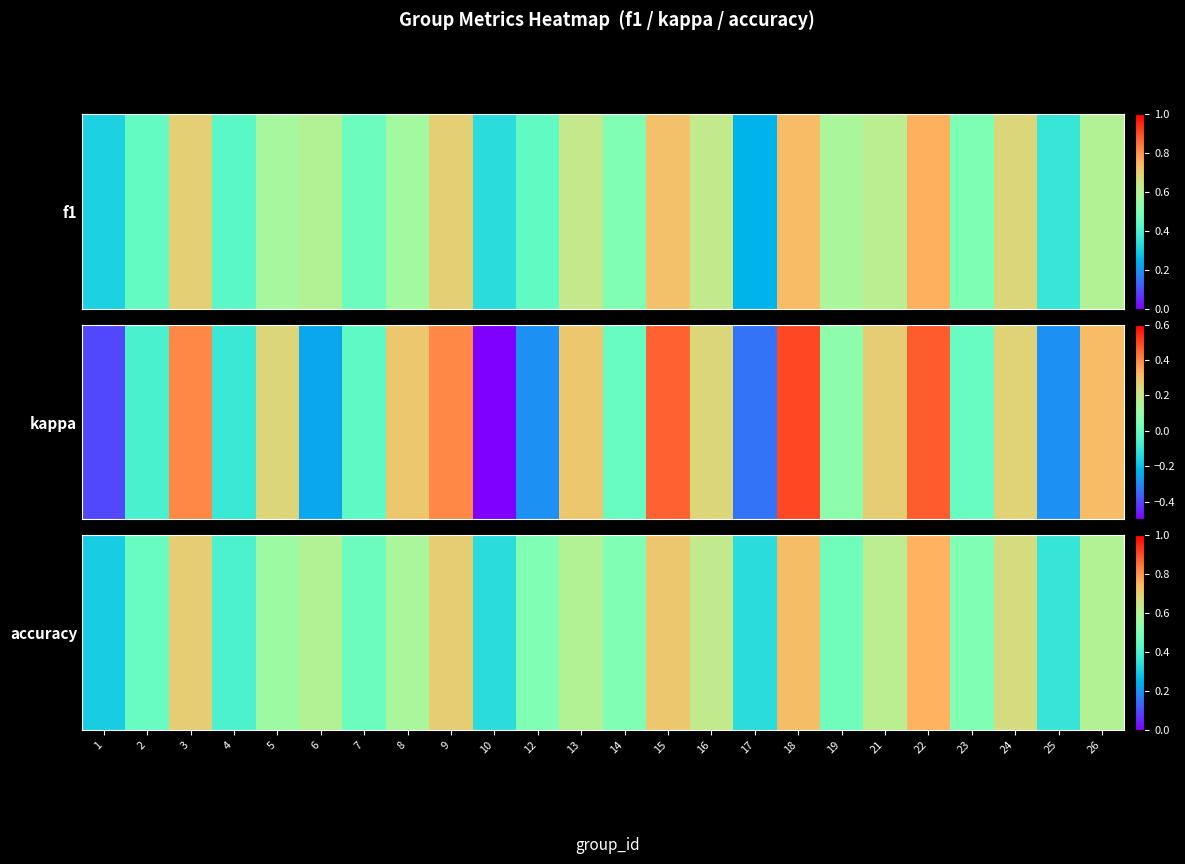

Rank the categories by value from lowest to highest.

1, 10, 17, 25, 4, 2, 7, 19, 12, 14, 23, 5, 8, 6, 13, 26, 21, 16, 24, 3, 9, 15, 18, 22